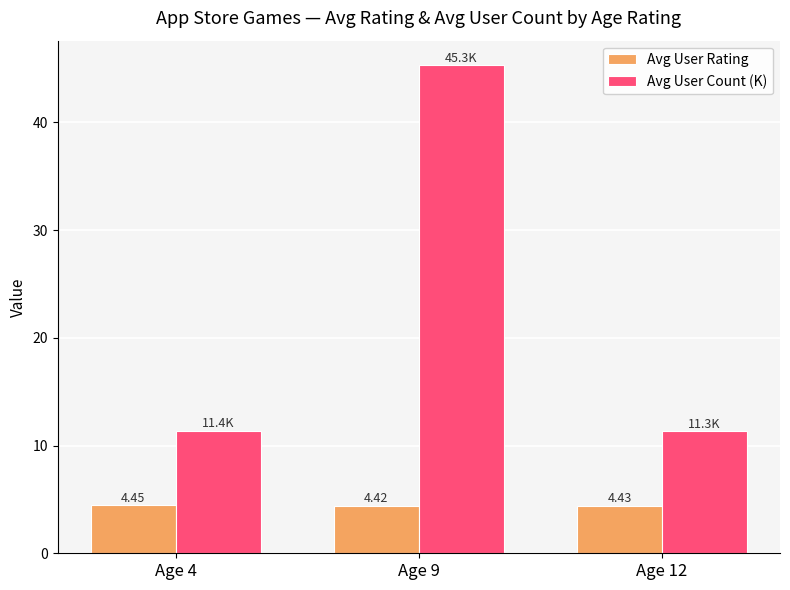

Rank the series by their maximum value, from lowest to highest.

Avg User Rating, Avg User Count (K)